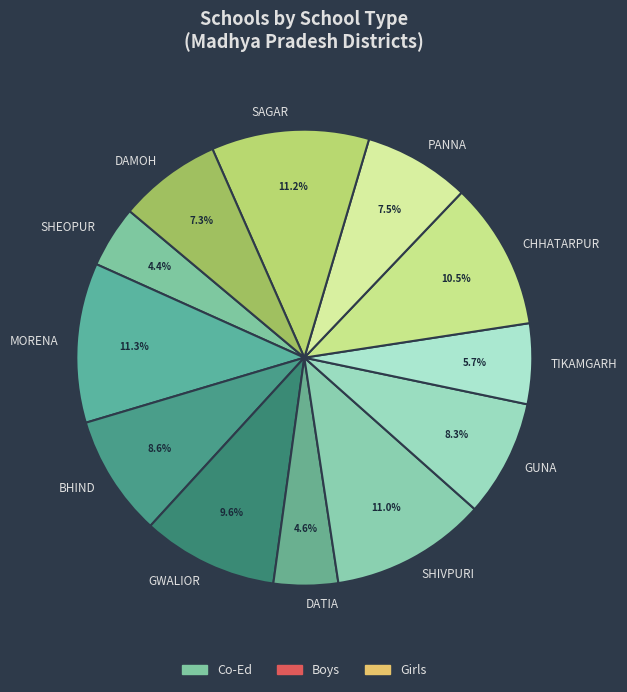

Count the number of slices in the pie.

12